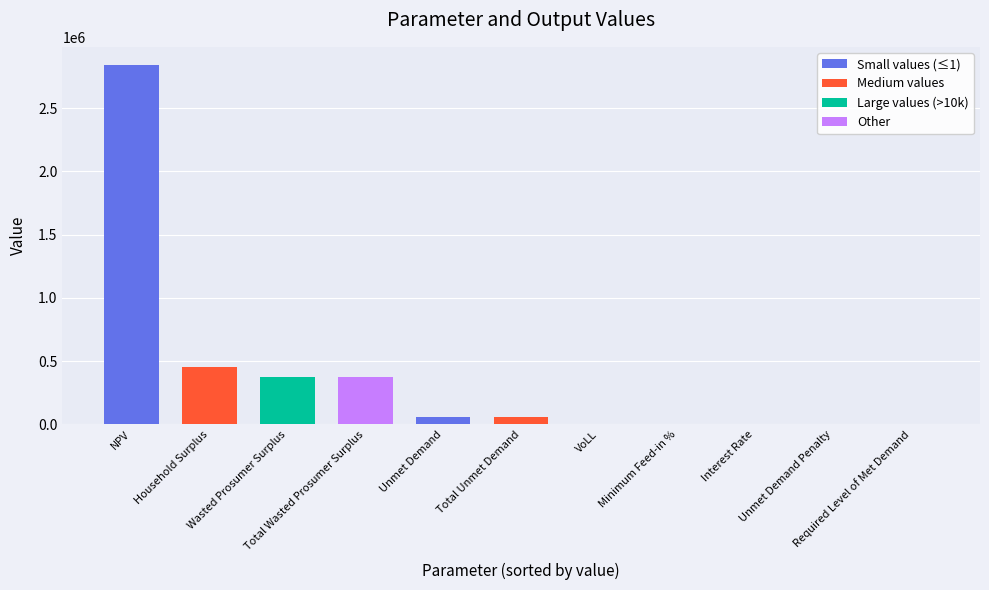

What is the sum of all values?

4161376.6